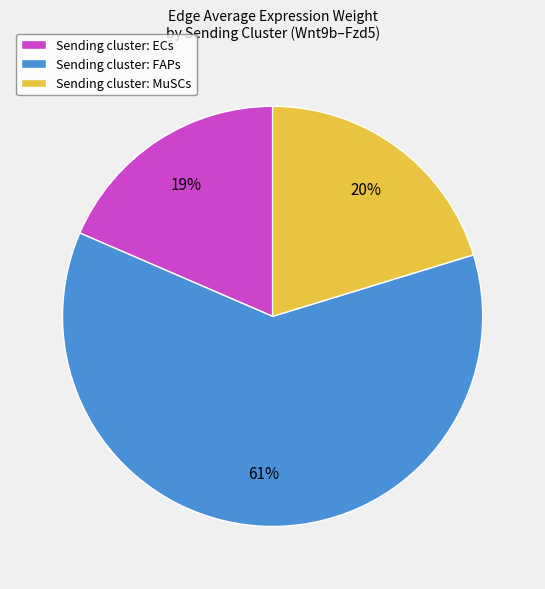

Is there a majority slice in this chart?

Yes